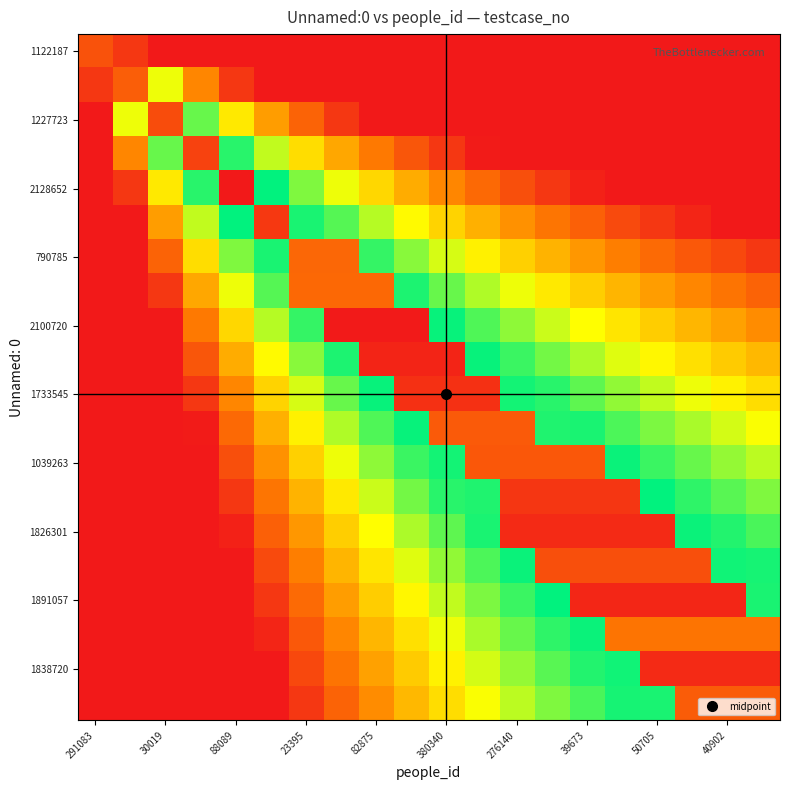

How many categories are shown in the chart?

20